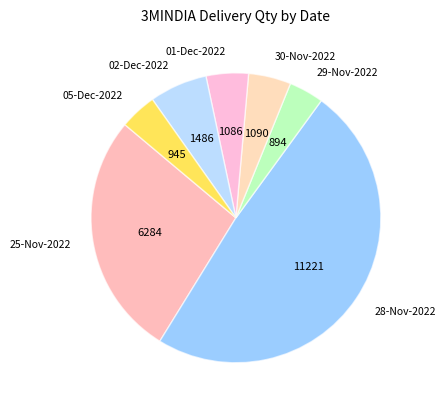

Does 02-Dec-2022 account for over 50% of the chart?

No